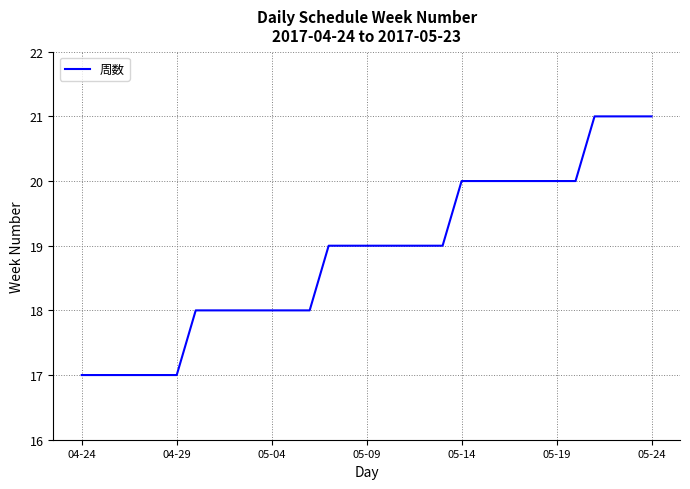

What is the maximum value shown in the chart?

21